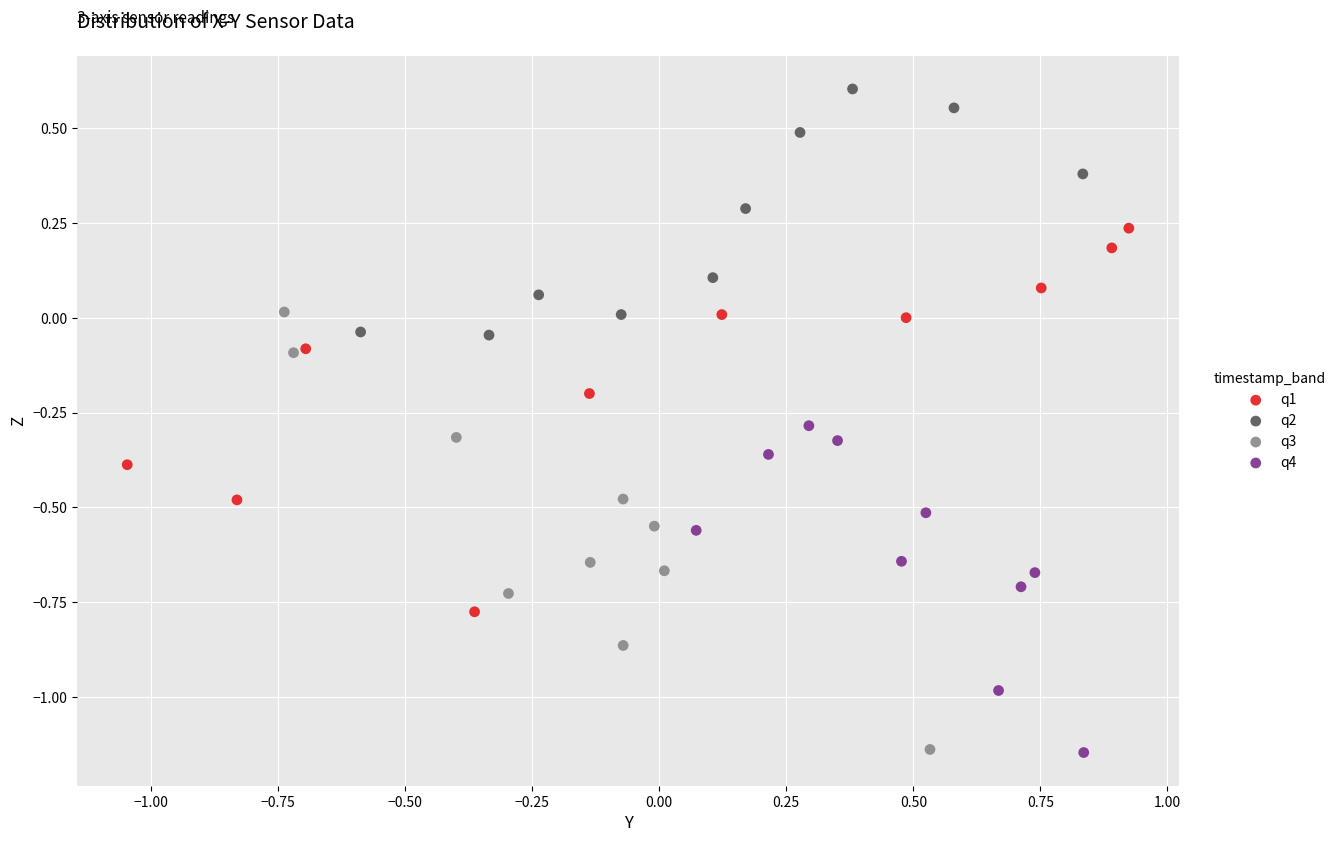

Which series has the widest spread of Y values?

q3